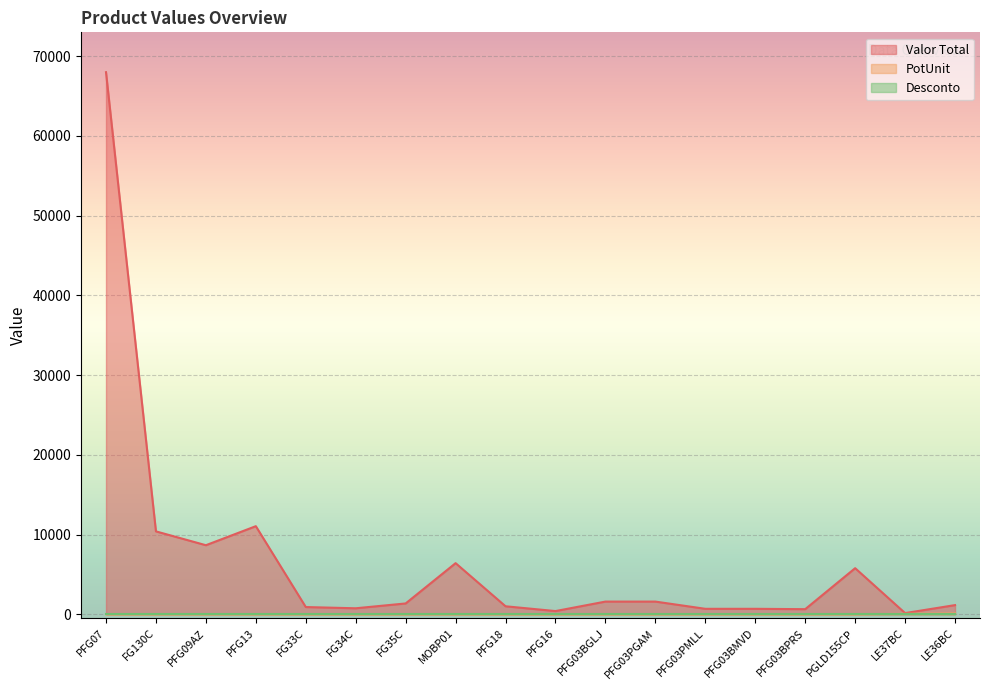

True or false: Valor Total has a value of 520.3 at PFG16.

False